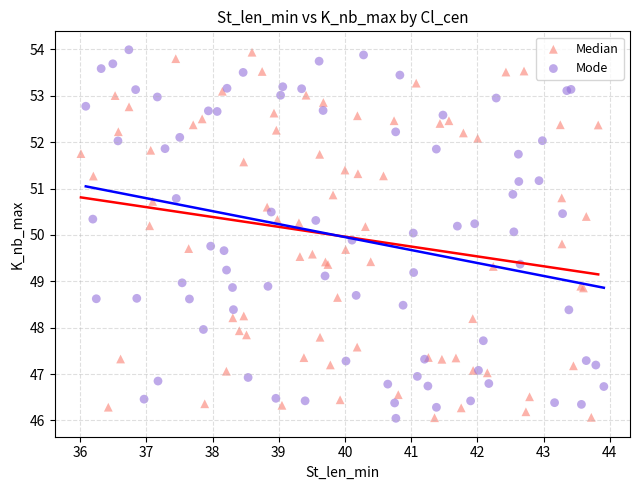

What are all the series names shown in the legend?

Median, Mode